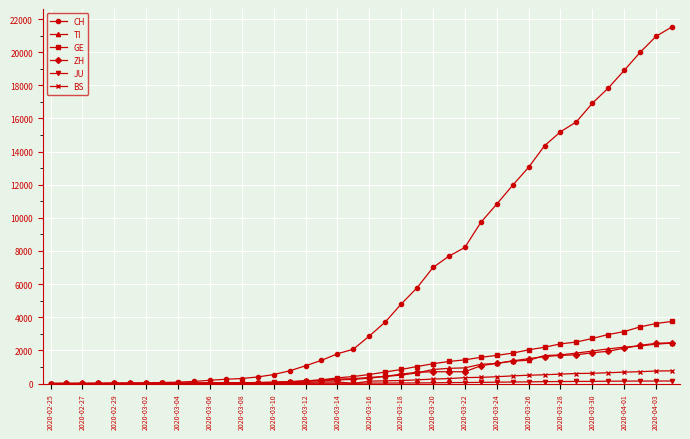

What is the highest value of the TI series?

2442